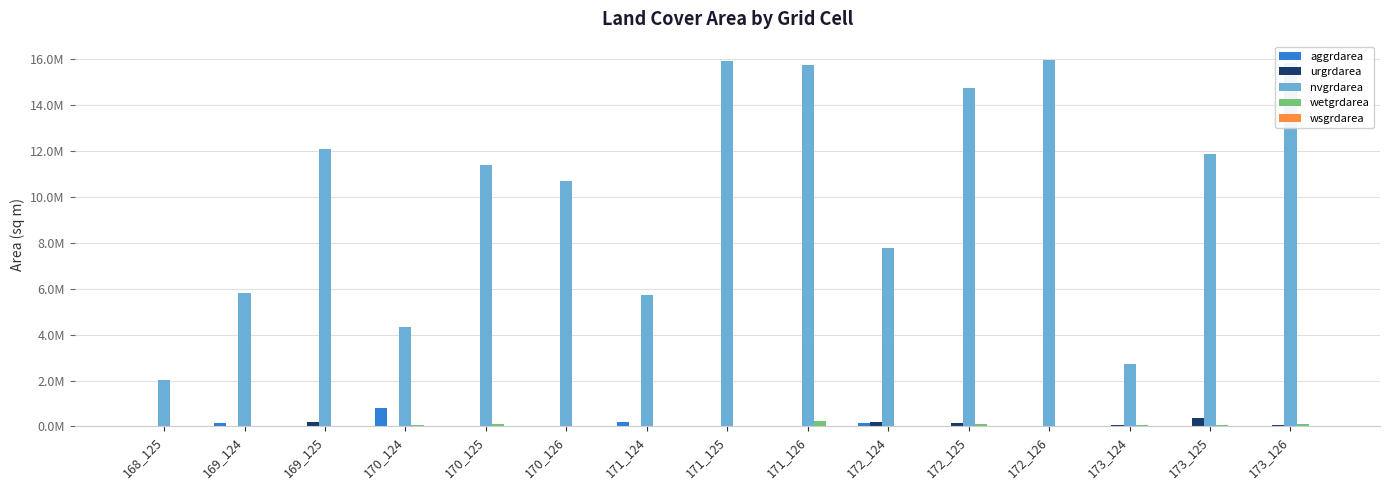

Are the bars grouped side by side (vs. stacked)?

Yes